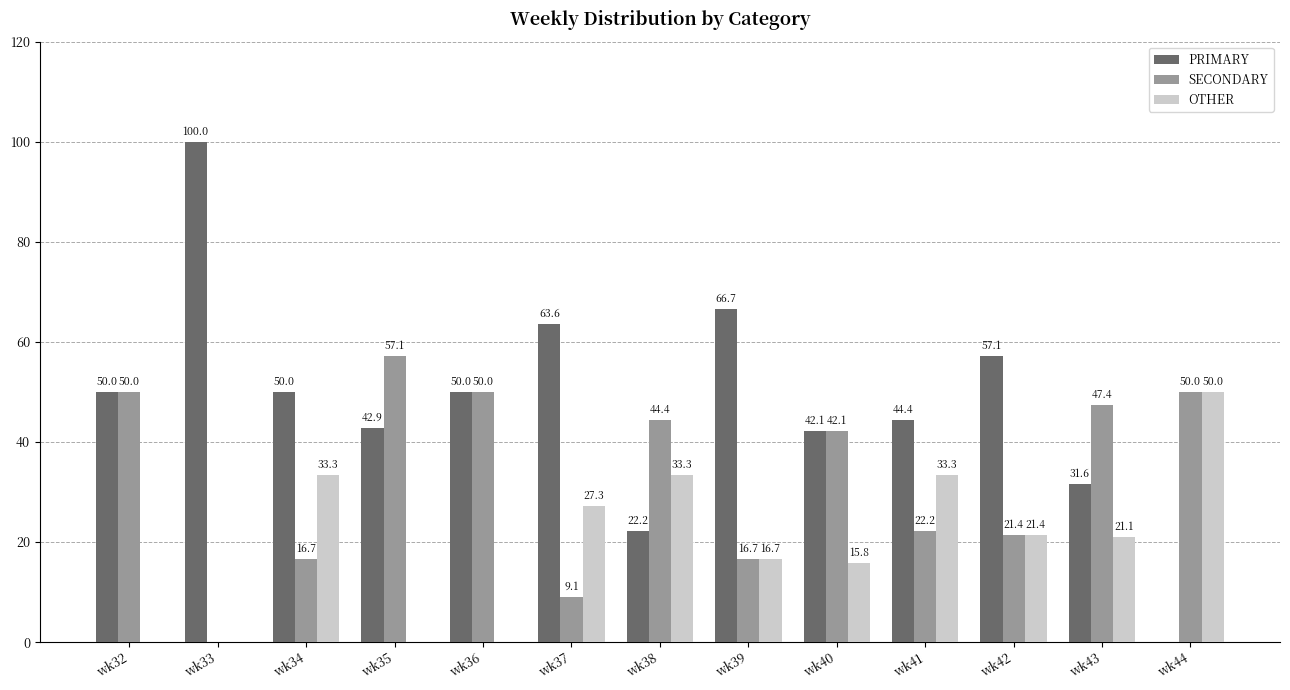

Is it true that PRIMARY equals 44.4 at wk41?

True